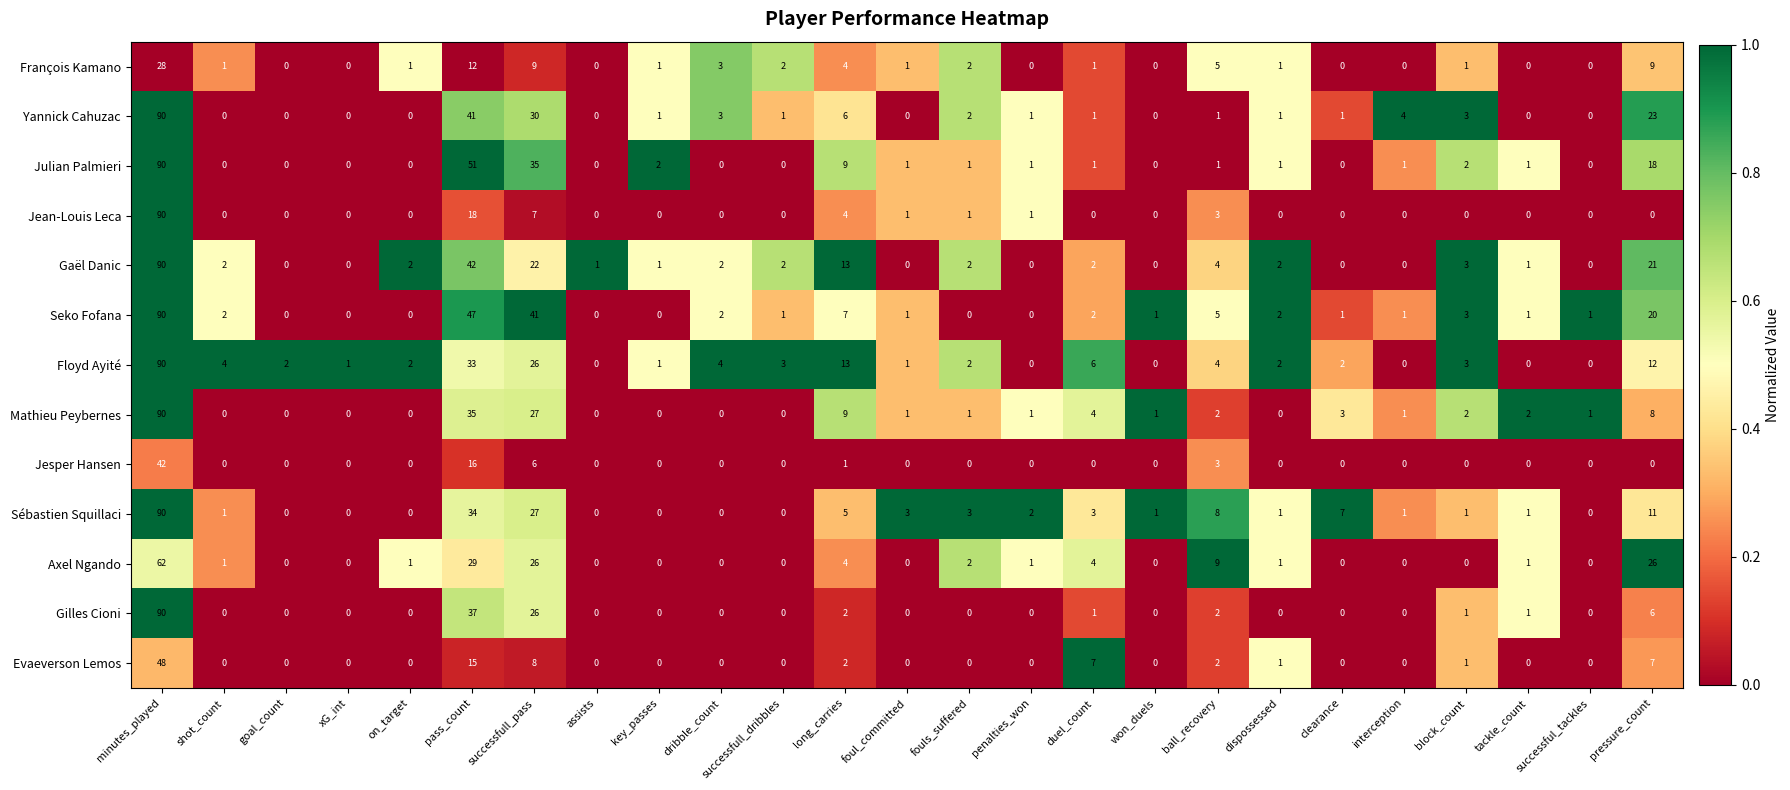

Between key_passes and tackle_count, which series saw the biggest shift?

Mathieu Peybernes